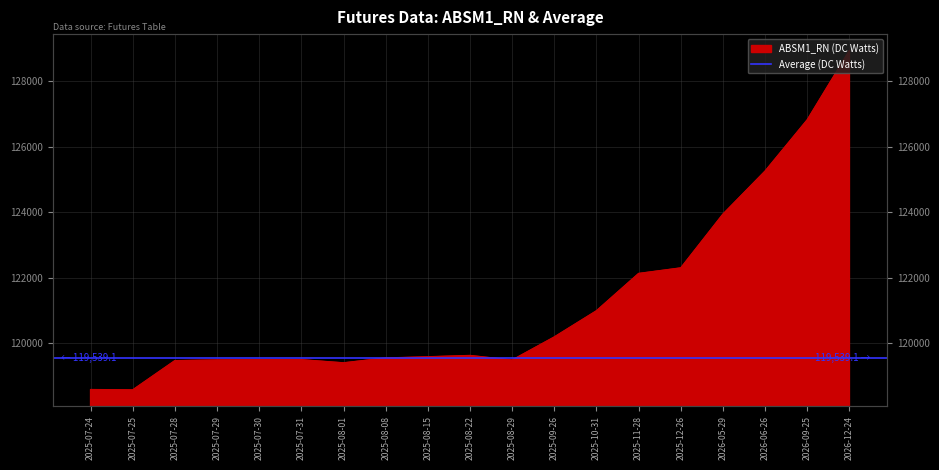

The chart shows a value of 84769.0 at 2026-06-26. True or false?

False